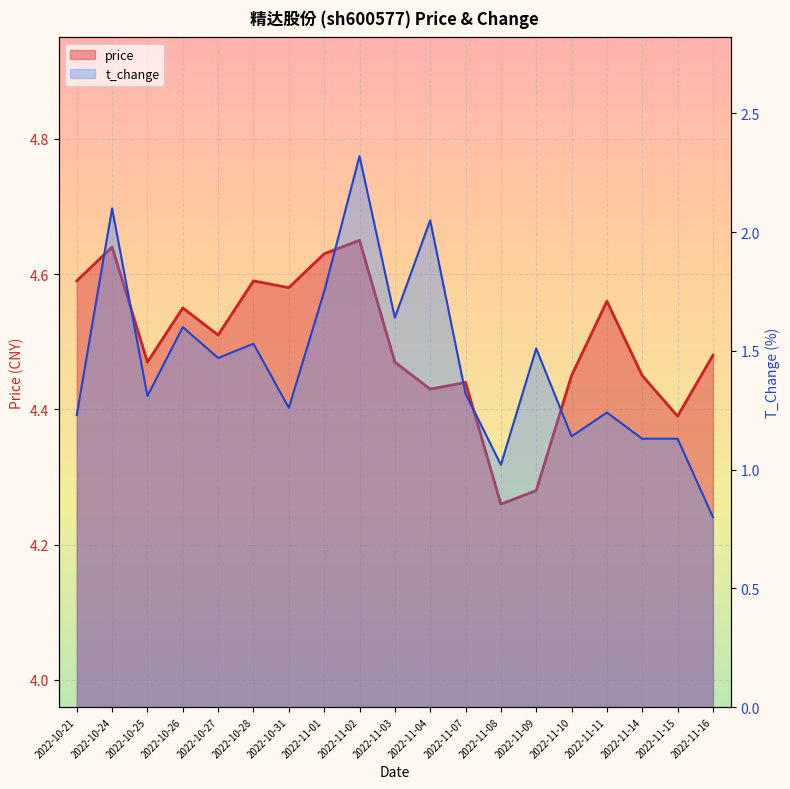

True or false: t_change and price intersect in this chart.

False